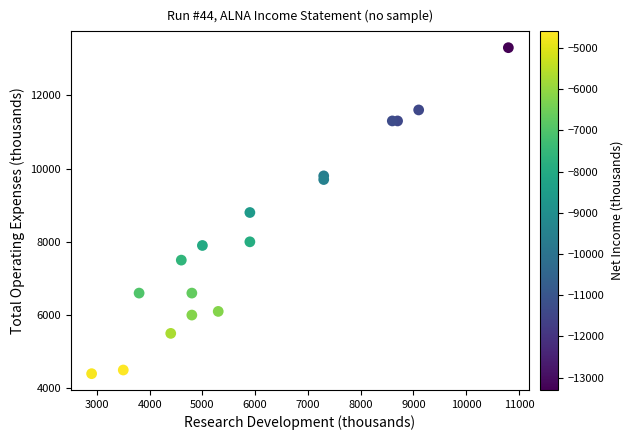

What is the range of Y values (max minus min)?

8900